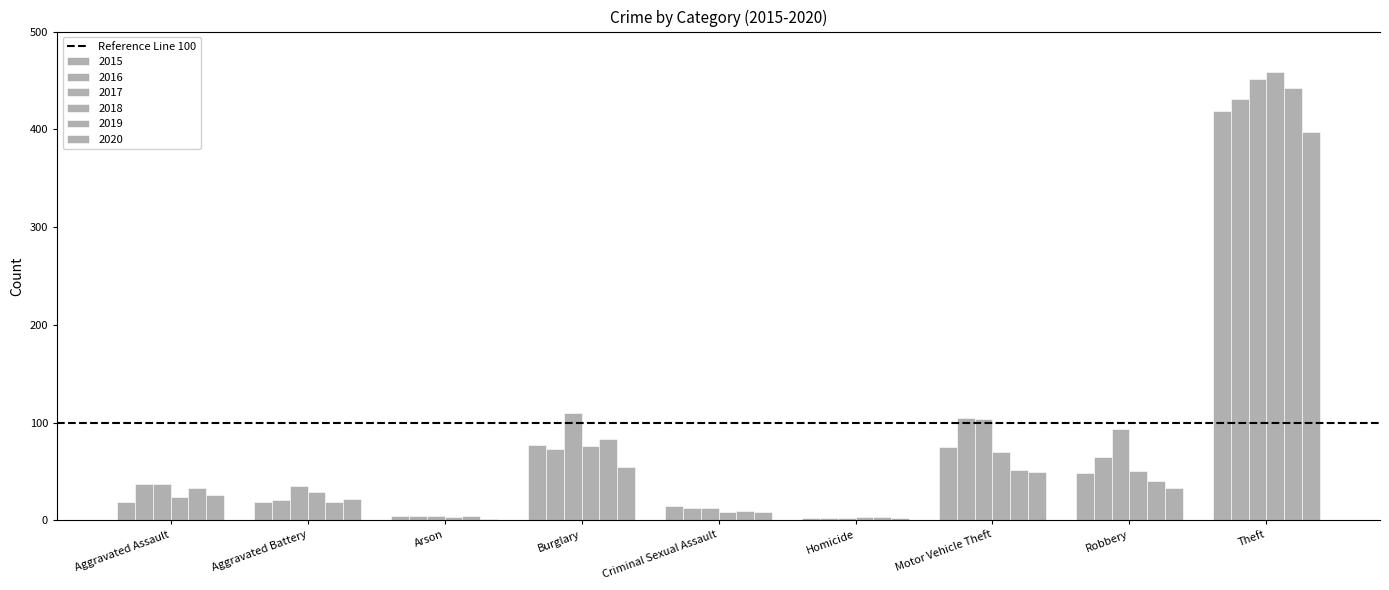

Which category has the lowest value in the 2019 series?

Homicide